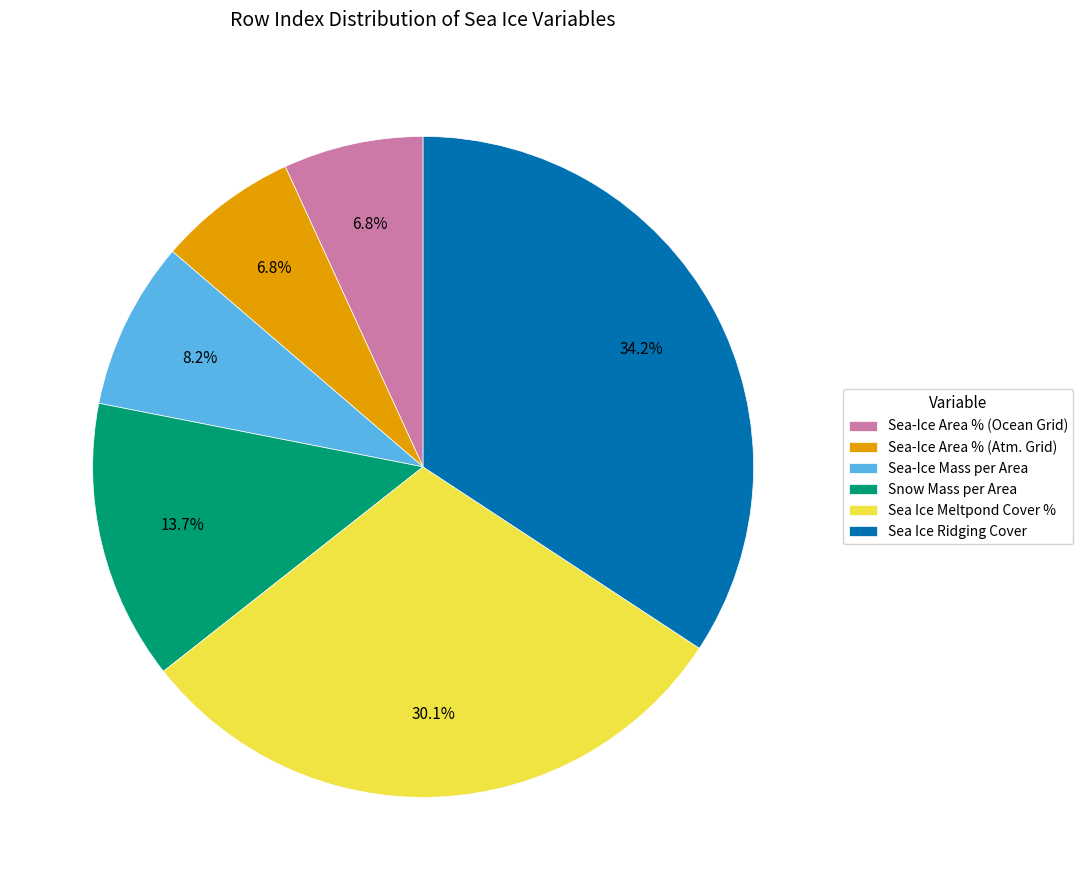

Do Sea-Ice Mass per Area and Sea-Ice Area % (Ocean Grid) together represent more than half of the pie?

No